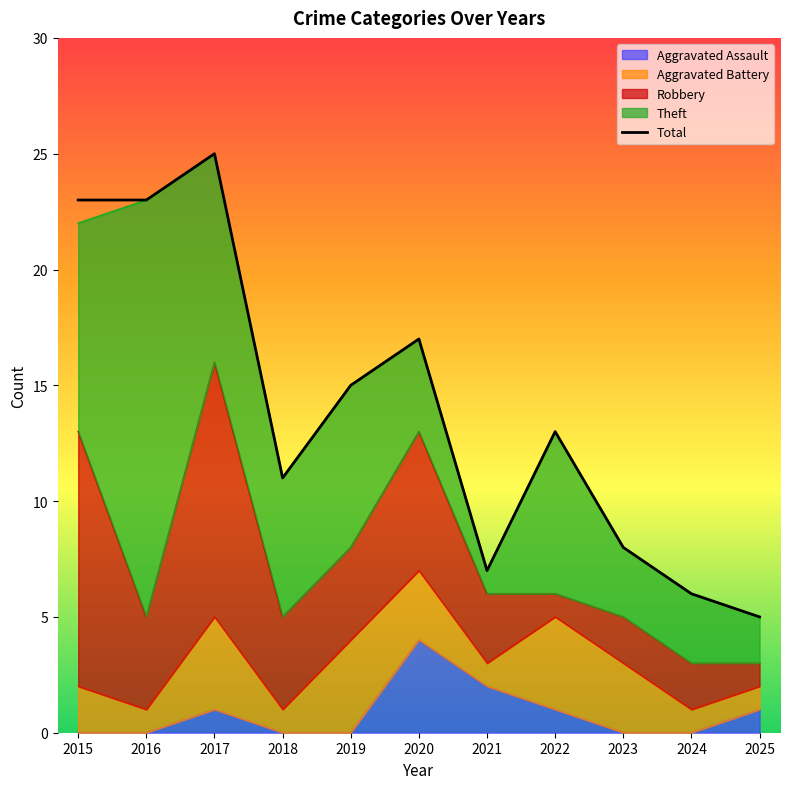

What value does the Total series have at 2022?

13